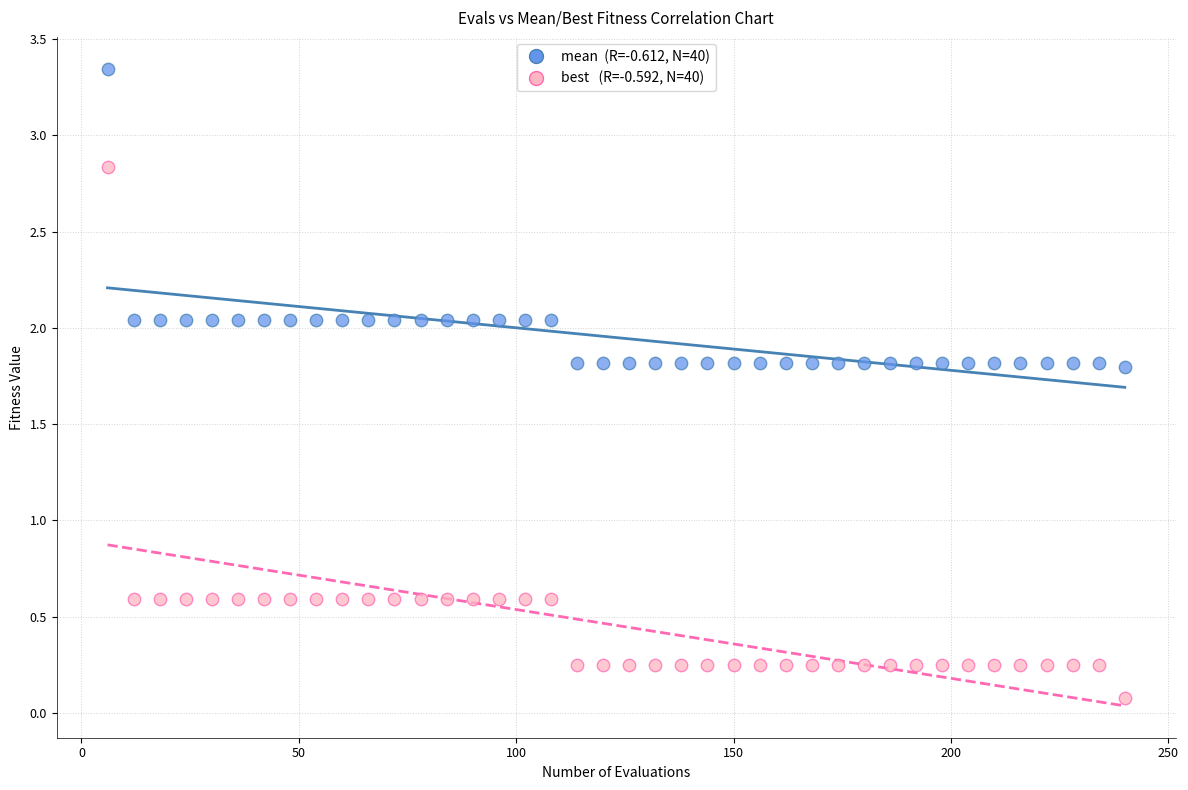

Across all data points, what is the range of X values (max minus min)?

234.0